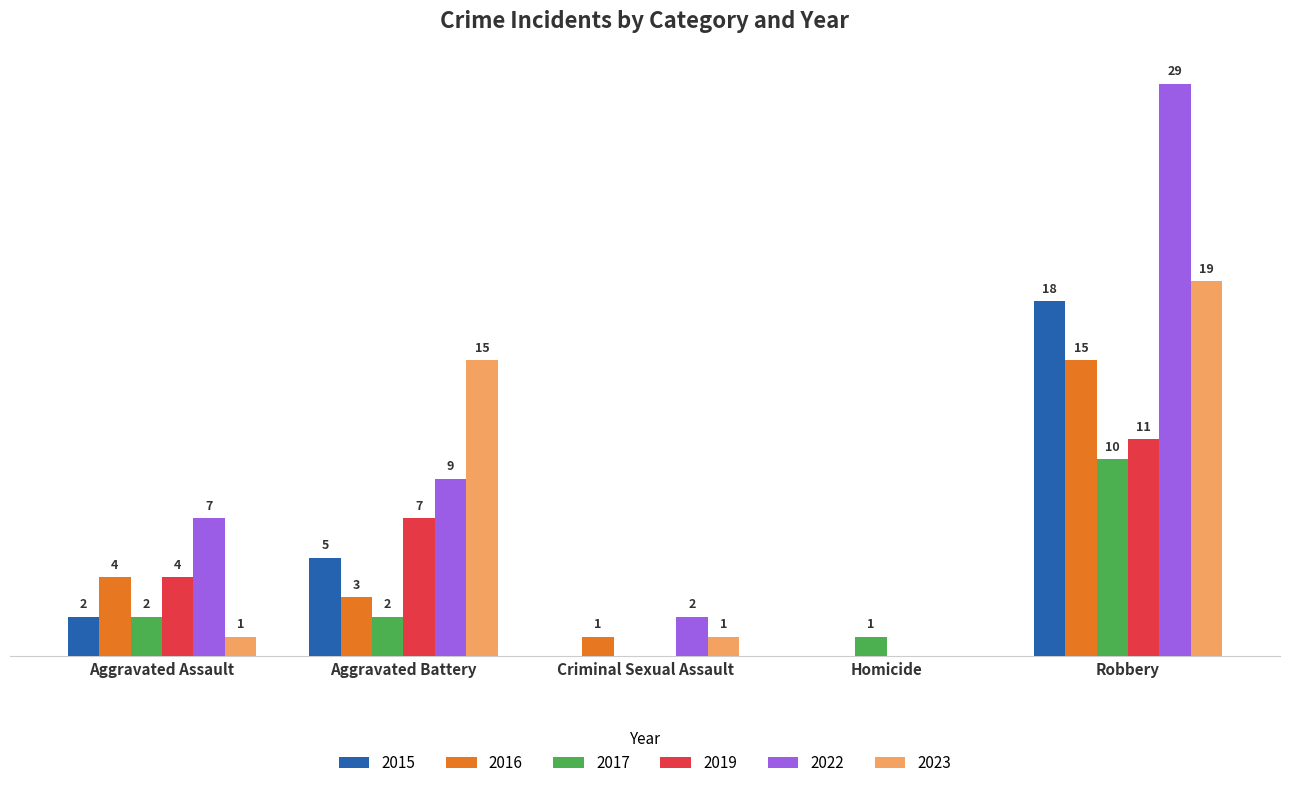

Is the value of 2016 at Criminal Sexual Assault greater than the value of 2019 at Robbery?

No